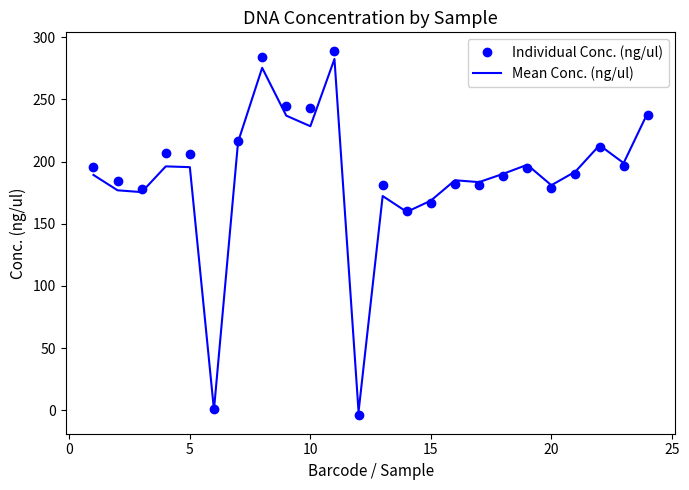

What is the highest value of the Mean Conc. (ng/ul) series?

282.4